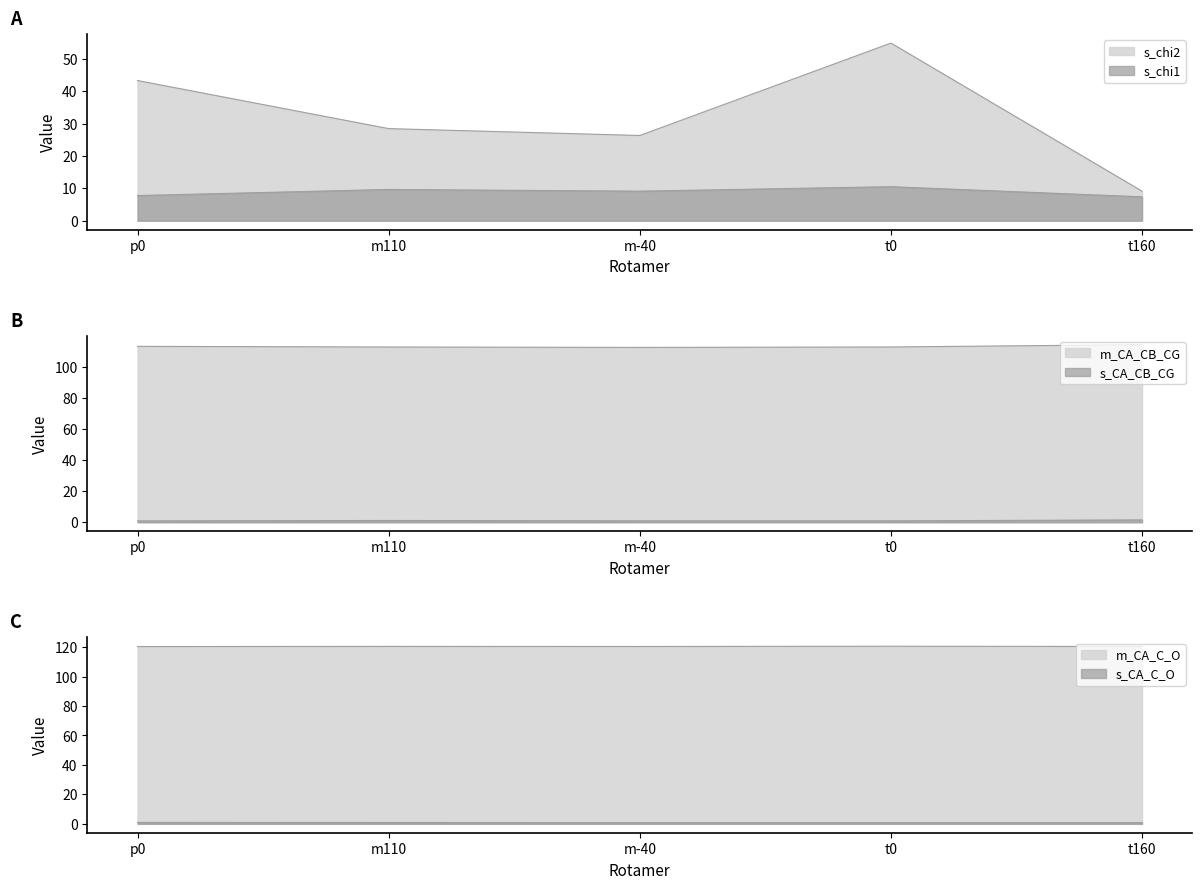

Rank the categories by s_chi1 value from highest to lowest.

t0, m110, m-40, p0, t160